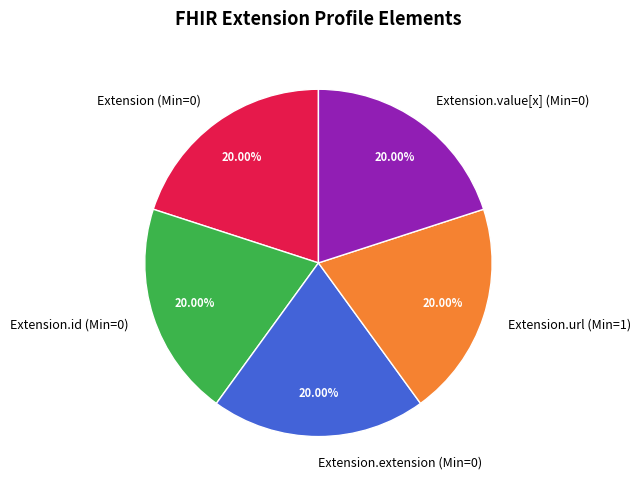

What is the ratio of the value at Extension.id (Min=0) to the value at Extension (Min=0)?

1.0